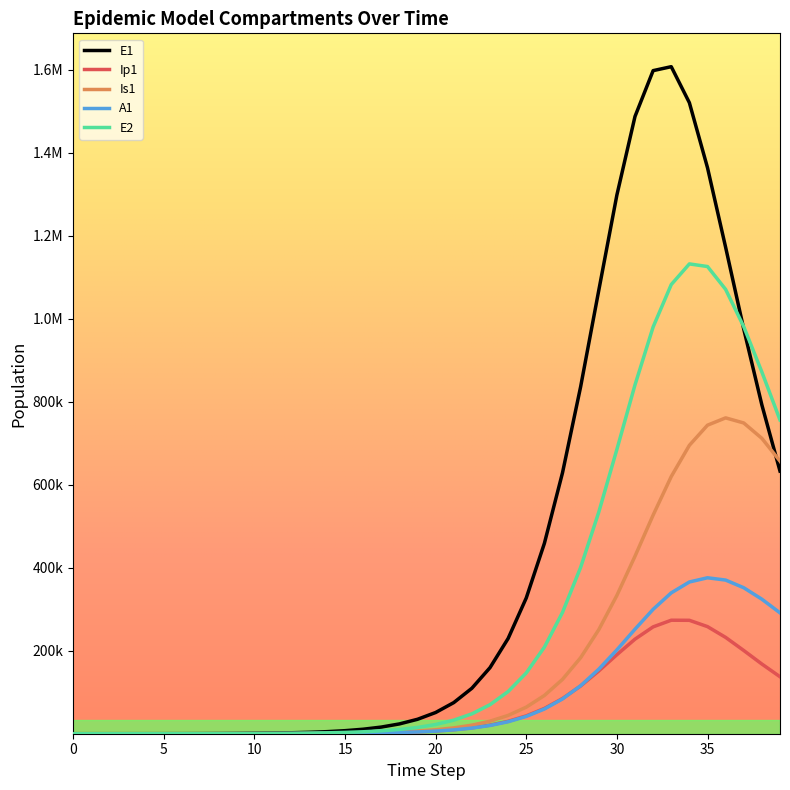

Which label corresponds to the largest value in the chart?

33